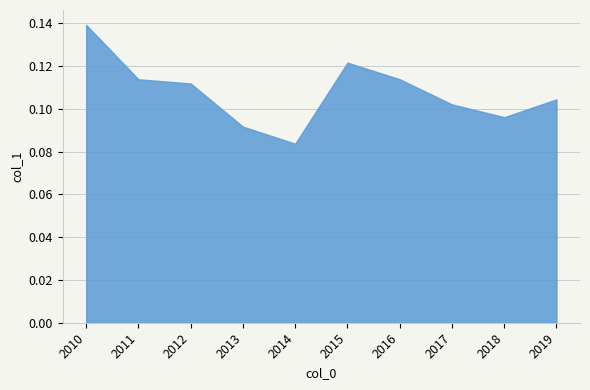

What is the sum of all values?

1.1